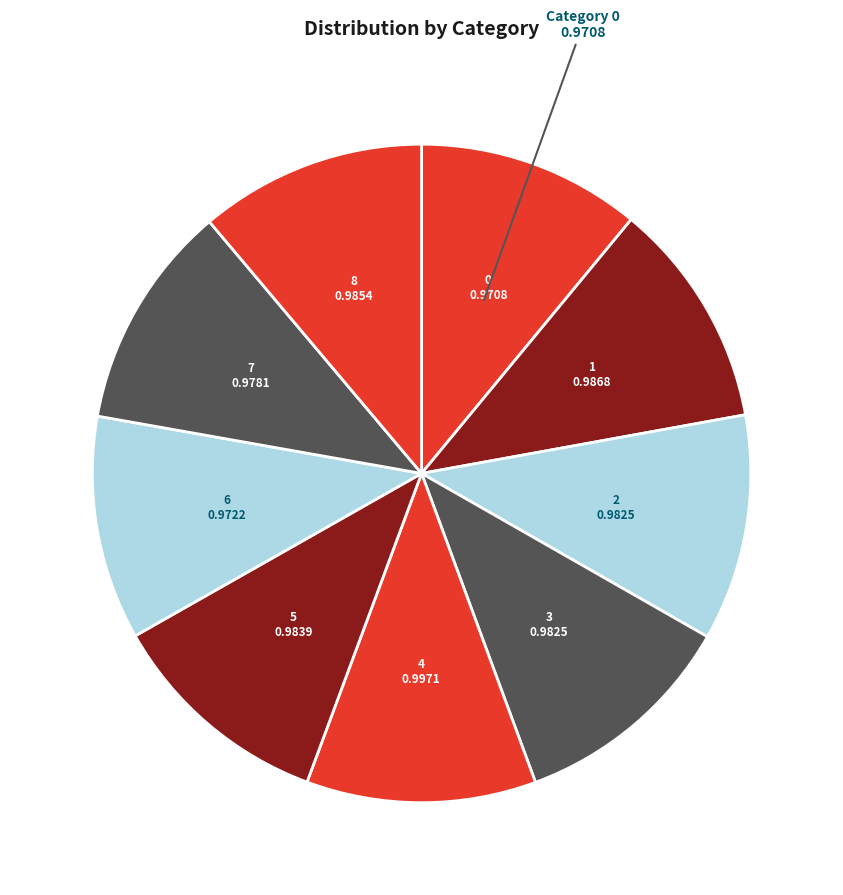

Rank the categories by value from lowest to highest.

0, 6, 7, 2, 3, 5, 8, 1, 4